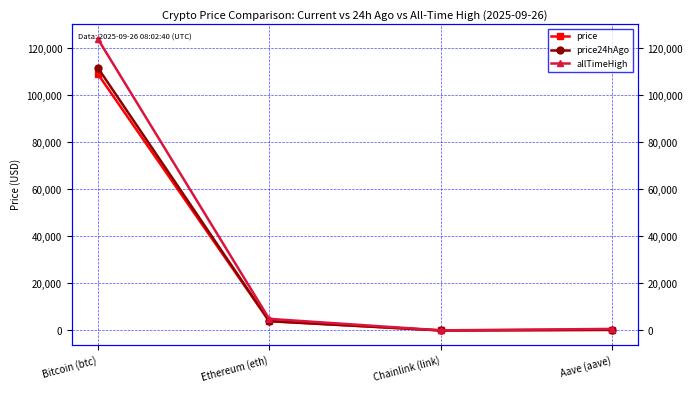

What is the sum of the price values at Bitcoin (btc) and Aave (aave)?

109447.2